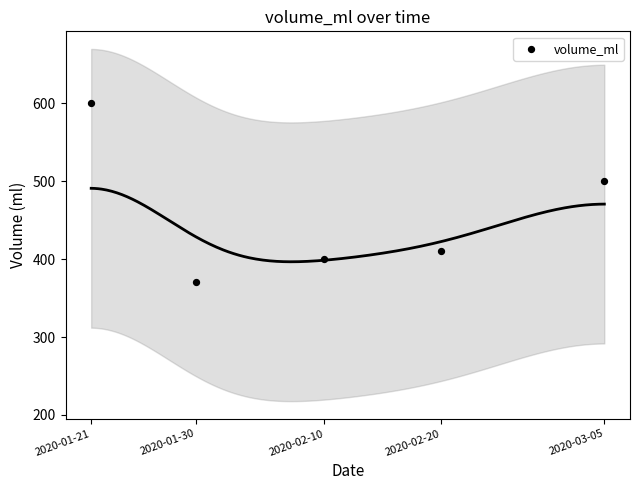

What Y value in the scatter plot is closest to 485?

500